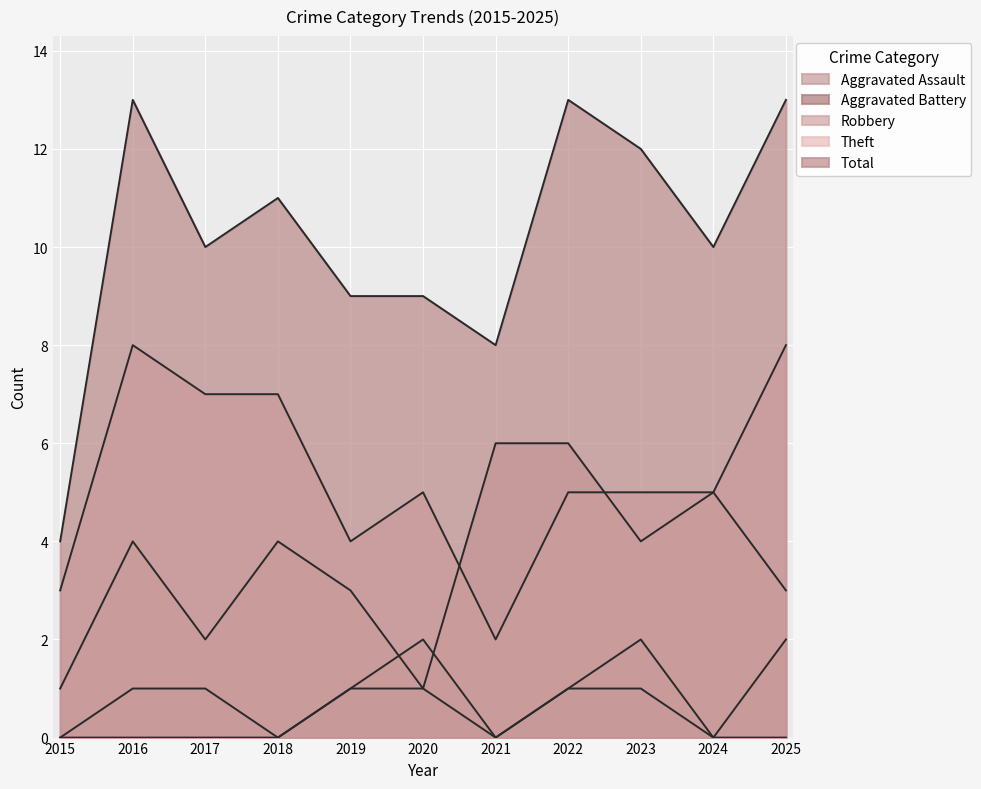

How many values in the Total series are below 10?

4